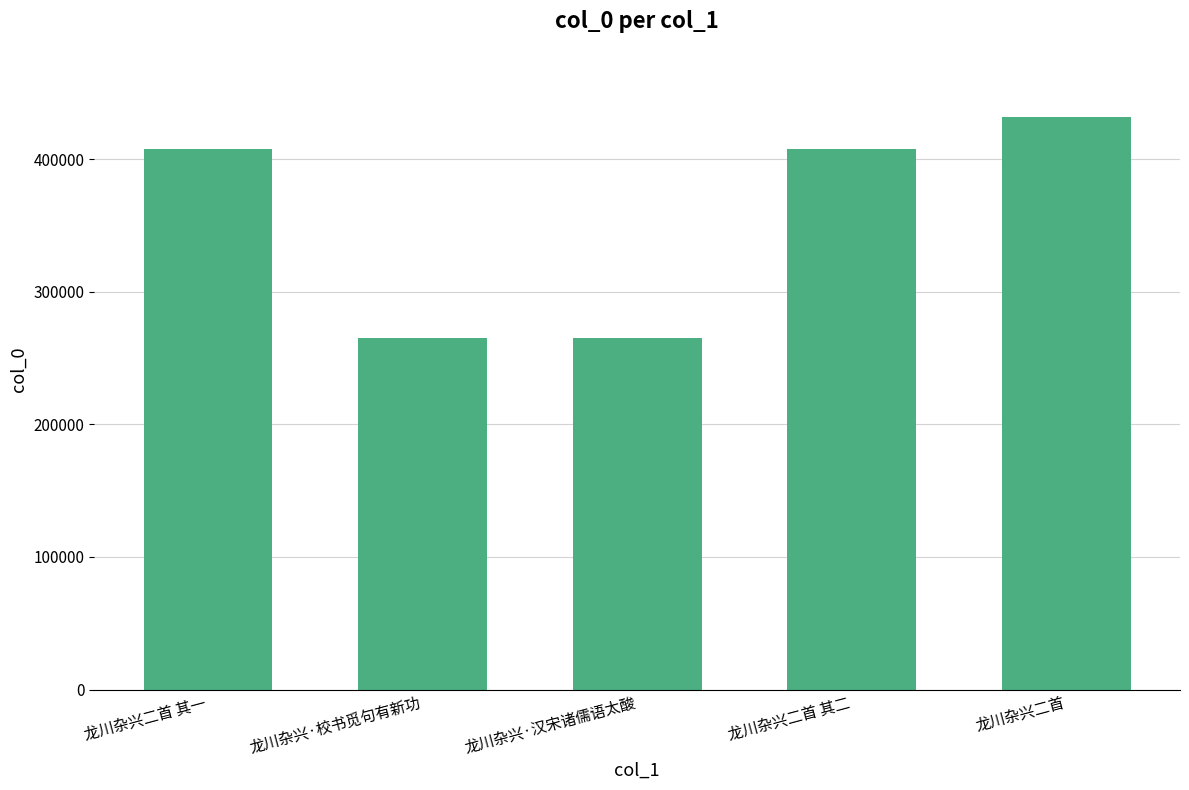

What is the sum of all values?

1776629